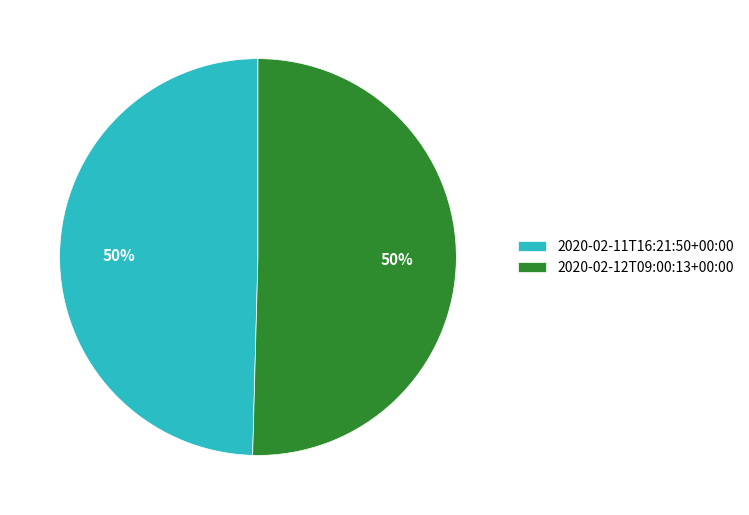

How many segments does this pie chart have?

2